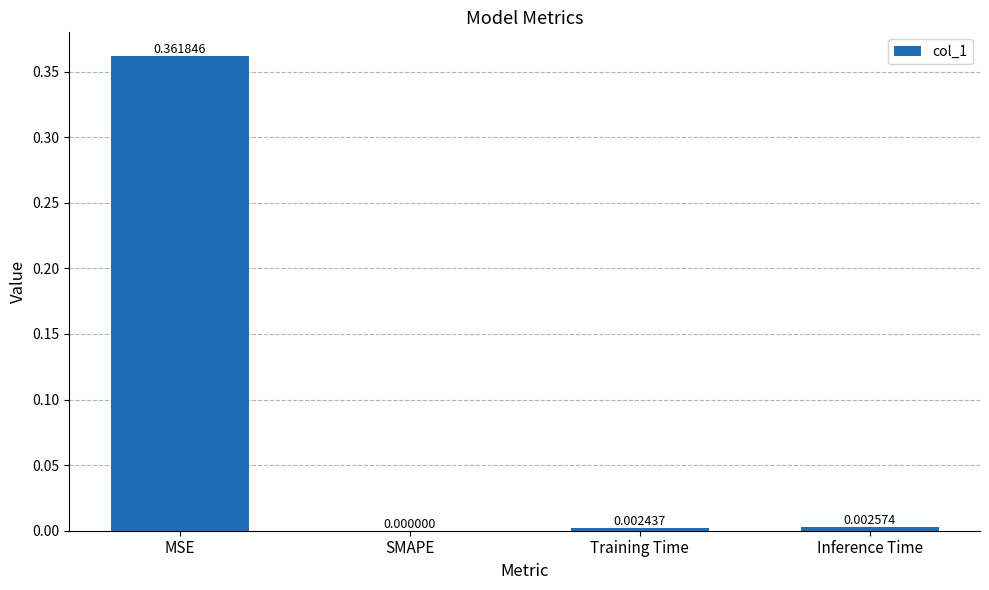

Which has a higher value, Training Time or MSE?

MSE